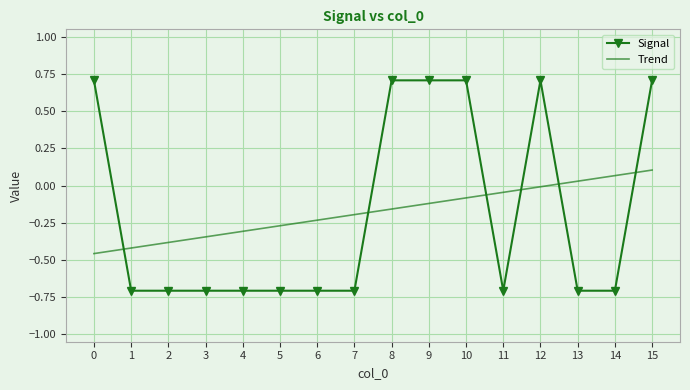

What is the minimum value shown in the chart?

-0.7